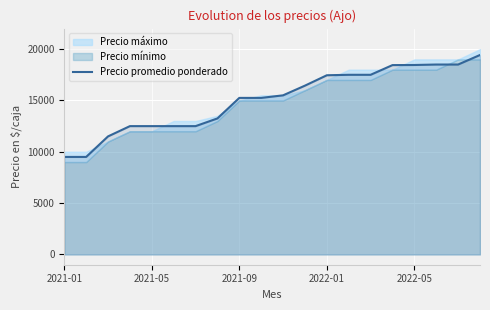

Which has a higher value, 11 or 5?

11